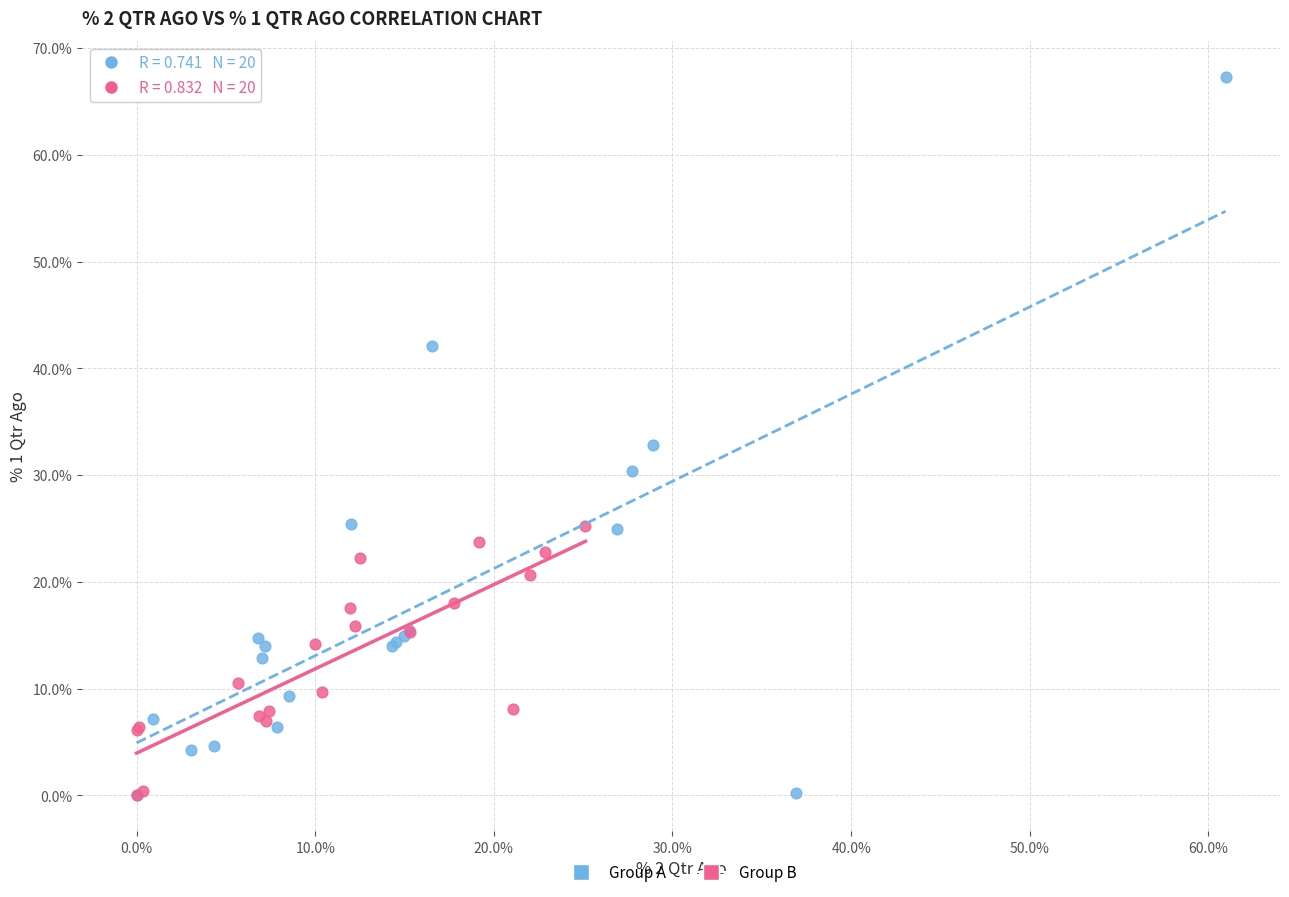

Which series reaches the maximum Y coordinate?

Group A